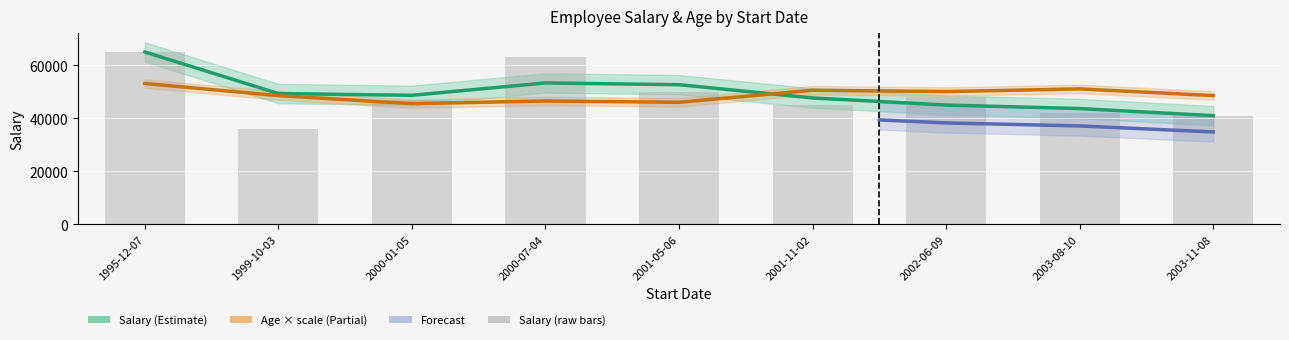

Count the number of values greater than 47000.

4